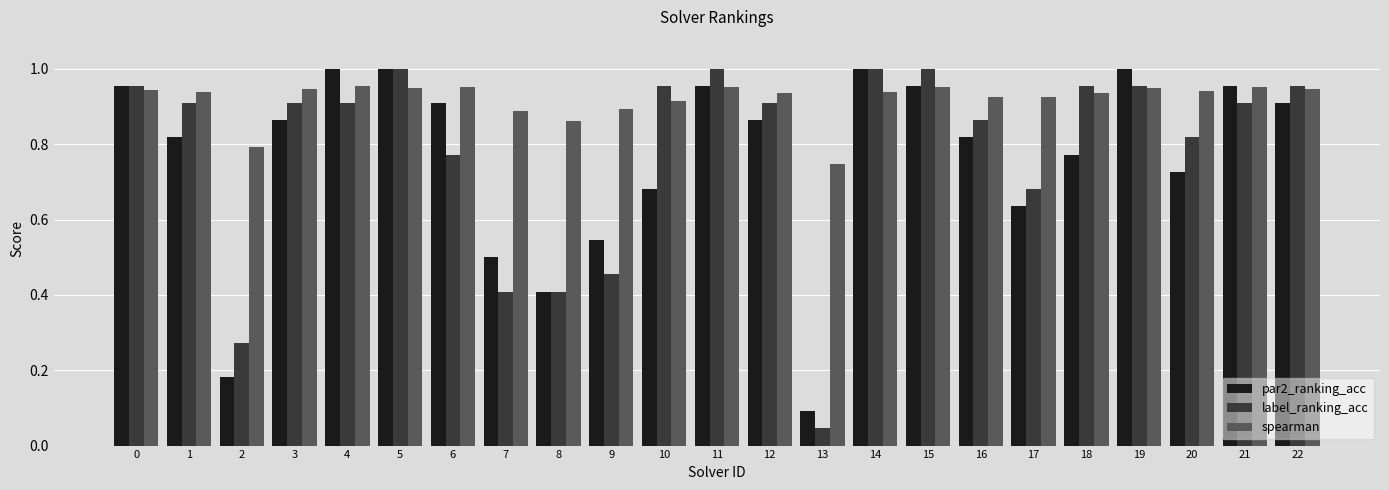

Are the bars horizontal?

No